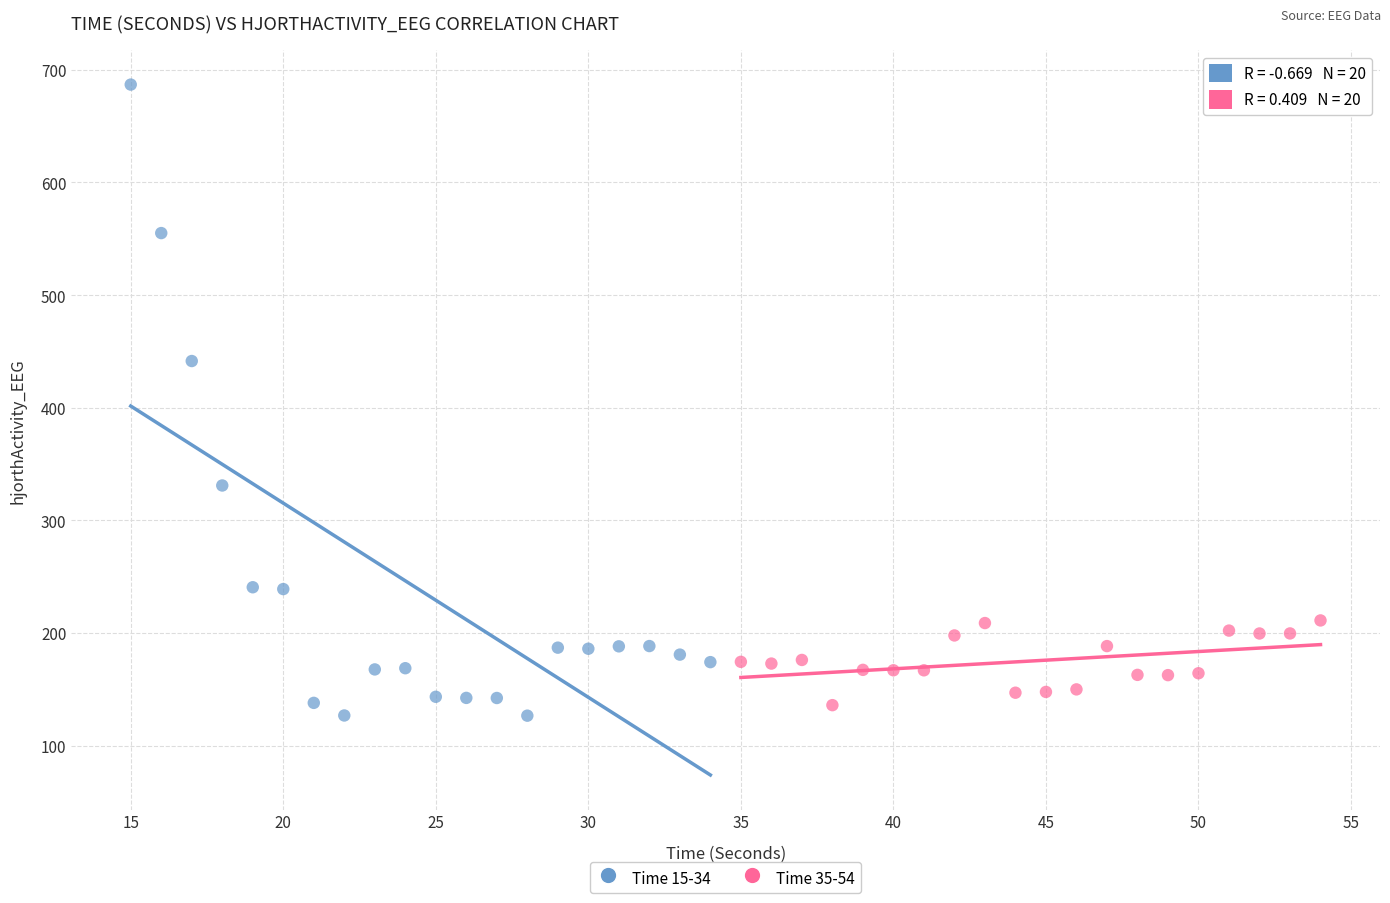

Which series has the largest Y range (max minus min)?

Time 15-34